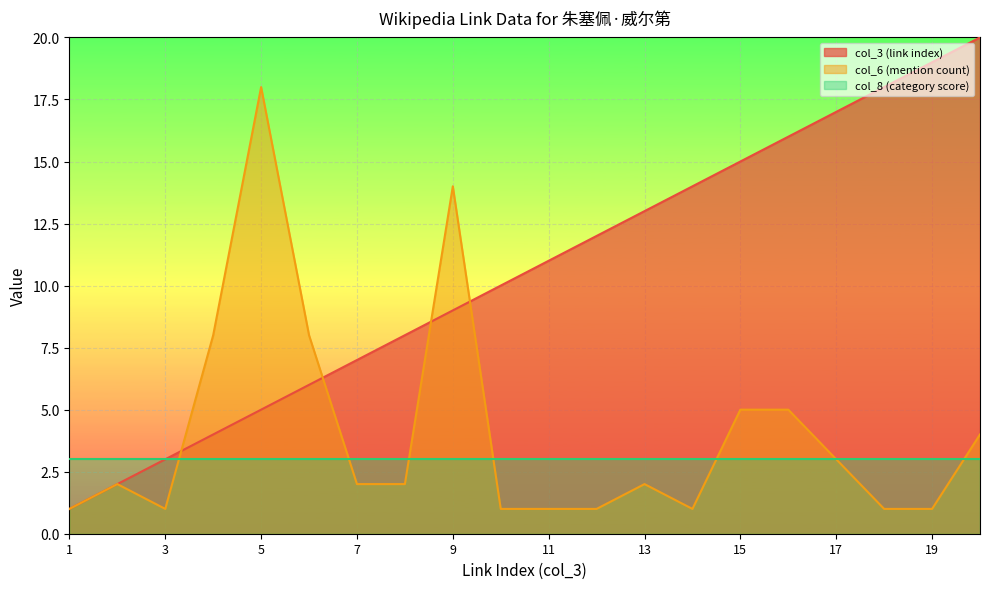

Rank the series by their maximum value, from highest to lowest.

col_3 (link index), col_6 (mention count), col_8 (category score)